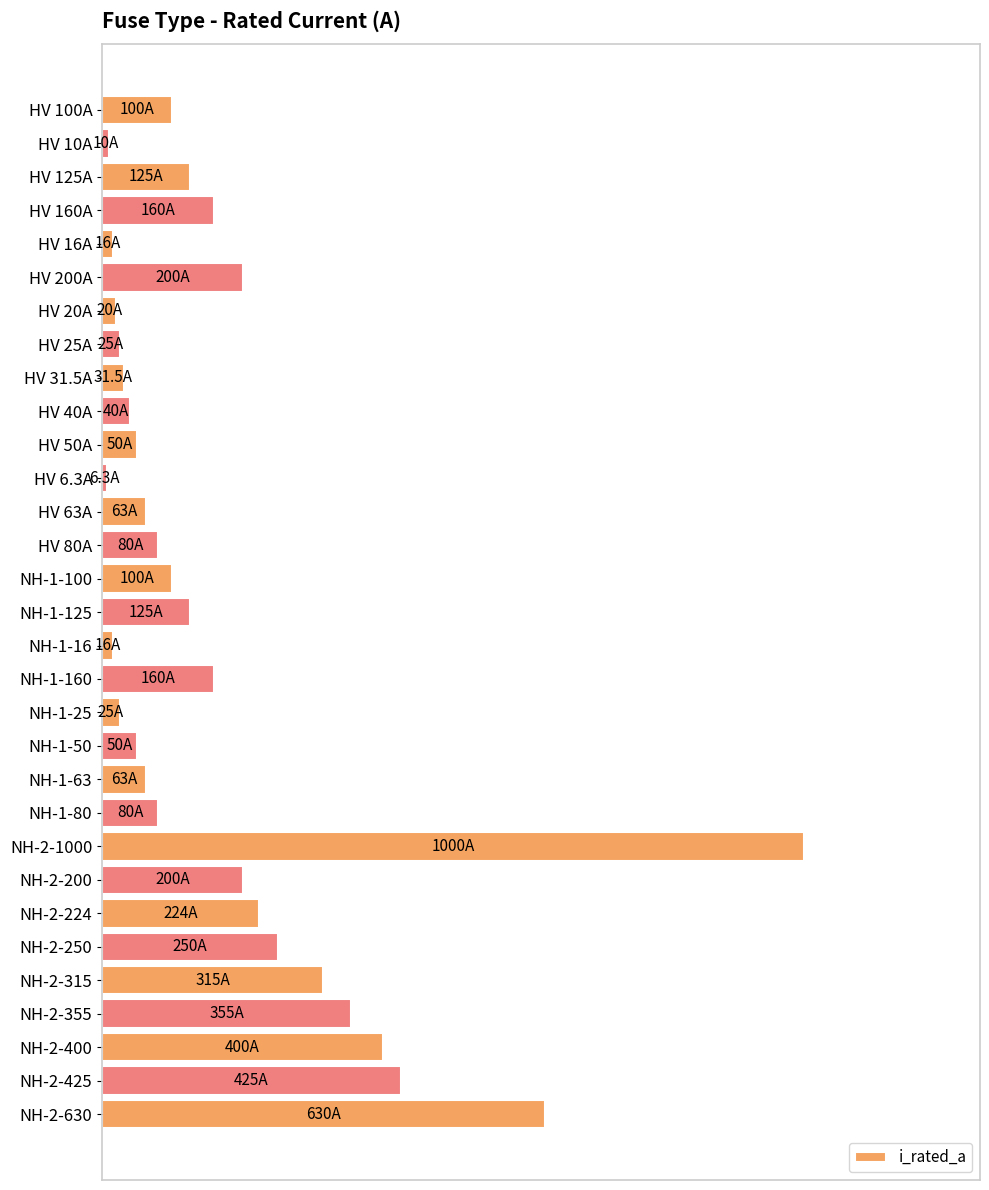

Are the bars horizontal?

Yes